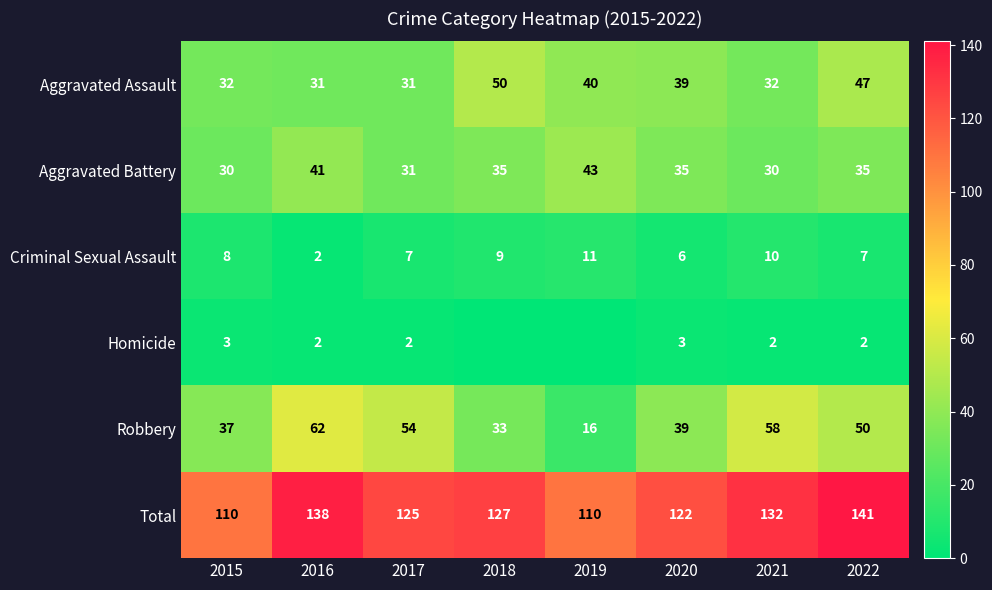

The Aggravated Battery series shows 11 at 2018. True or false?

False